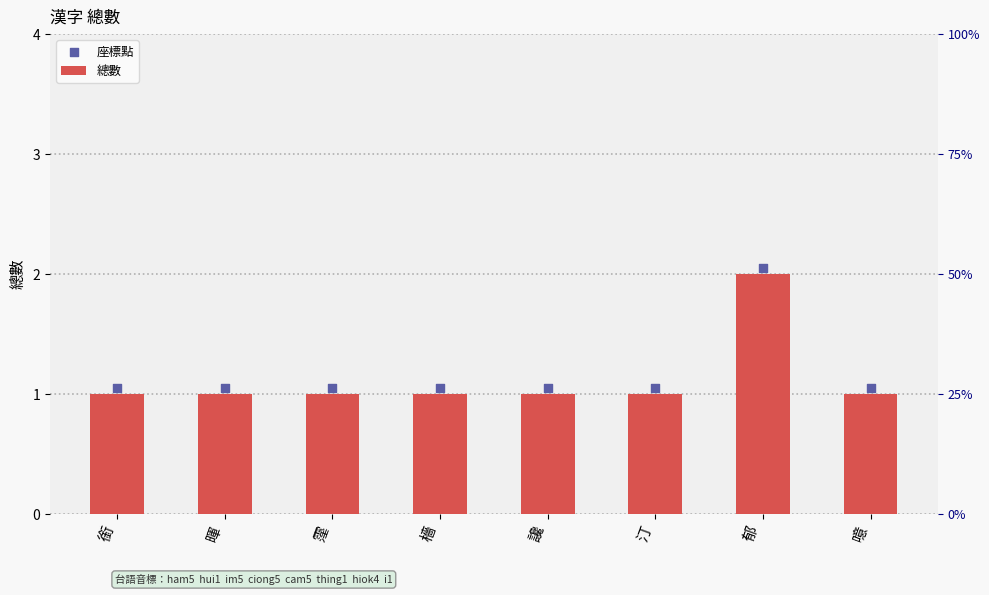

Which series contains the highest Y value?

座標點